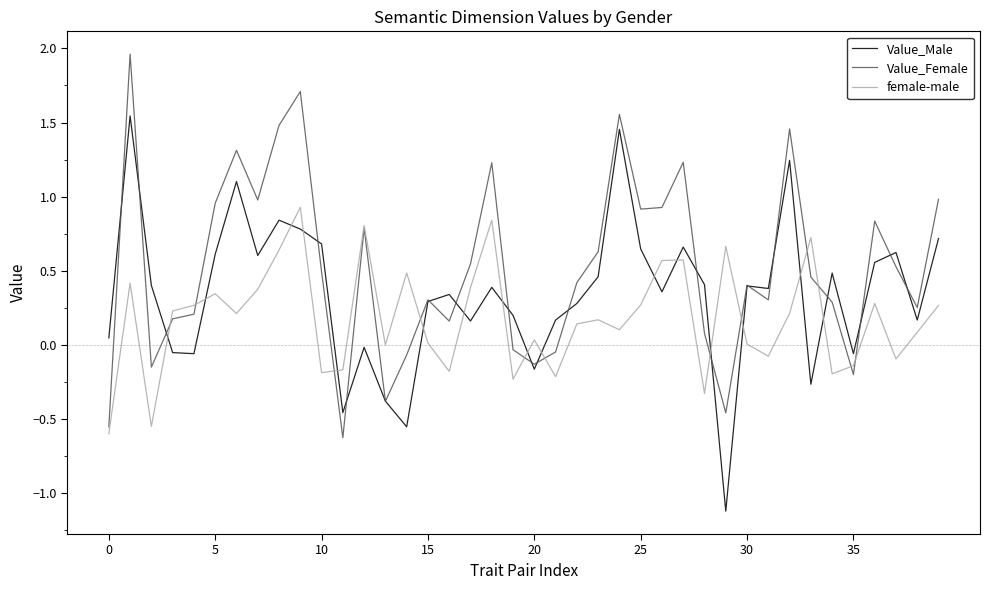

Which series has the largest total across all categories?

Value_Female